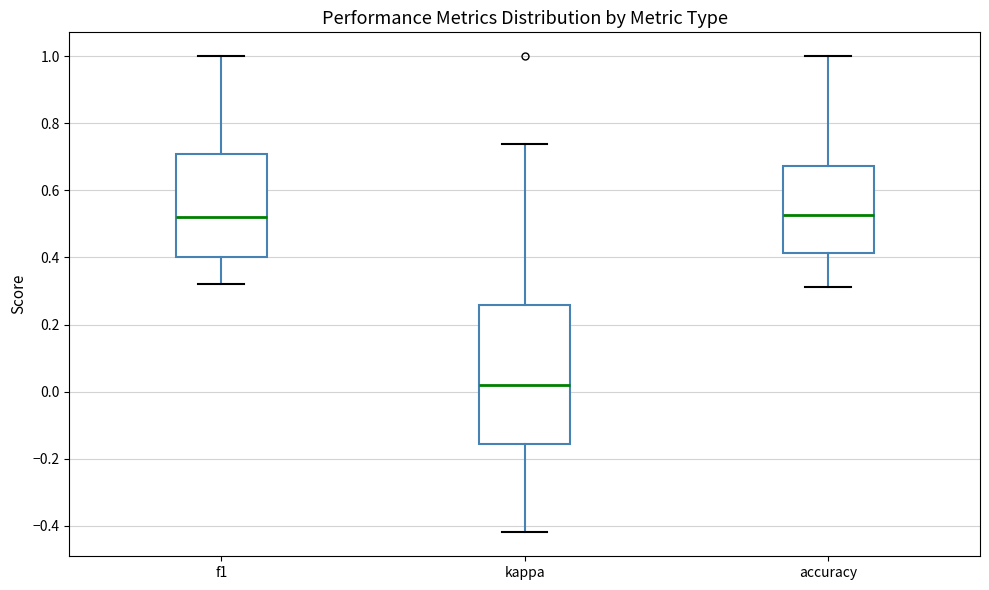

Reading left to right, transcribe this box plot: for each box, give where its median line is, the range the box spans, and where its two whiskers end, as read against the y-axis. The values are not printed on the chart, so give them approximately, as read against the axis.

f1: median 0.52, box 0.40 to 0.70, whiskers 0.32 to 1.00
kappa: median 0.02, box -0.16 to 0.26, whiskers -0.42 to 0.74
accuracy: median 0.52, box 0.42 to 0.68, whiskers 0.32 to 1.00